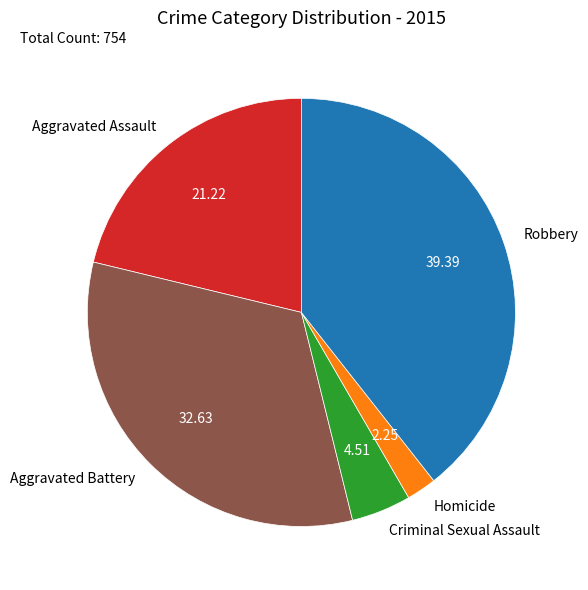

How many slices are in this pie chart?

5